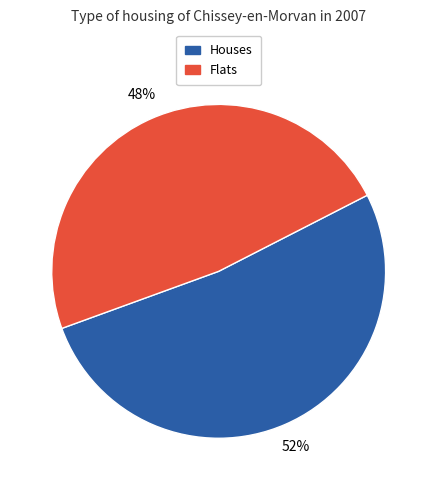

To the nearest percent, what is the average slice percentage?

50%